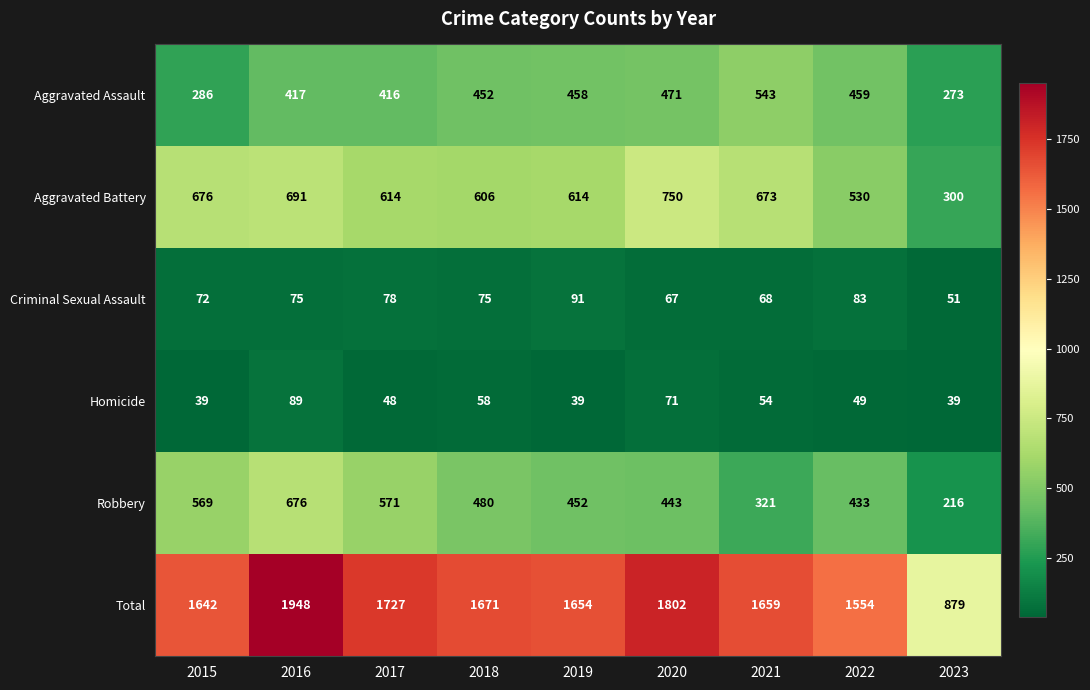

Is the value of Robbery at 2019 greater than the value of Aggravated Assault at 2022?

No